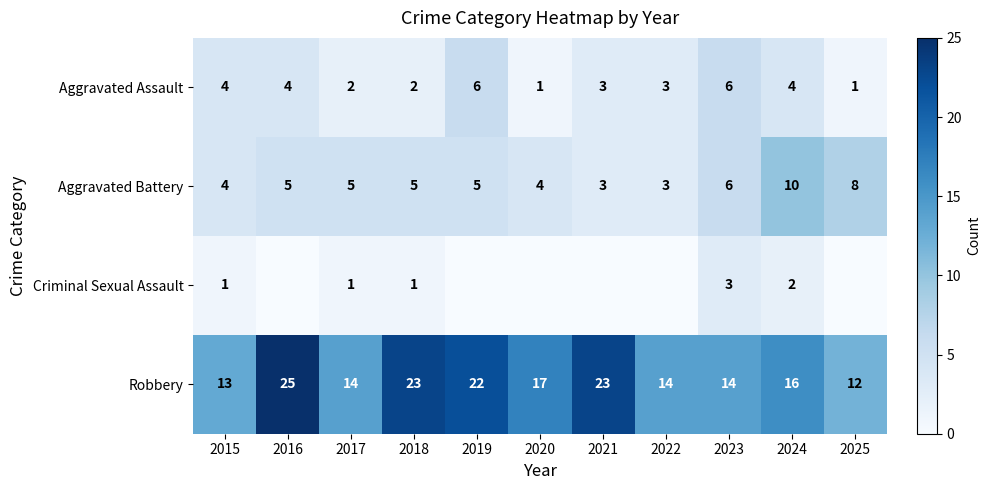

The Aggravated Battery series shows 5 at 2017. True or false?

True